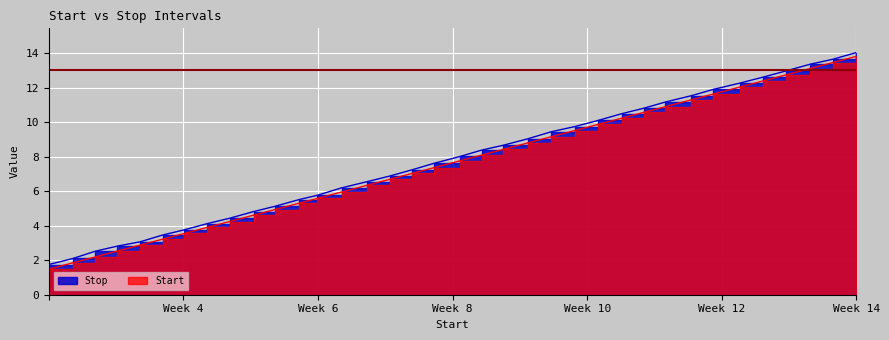

True or false: Stop and Start cross at least once.

False